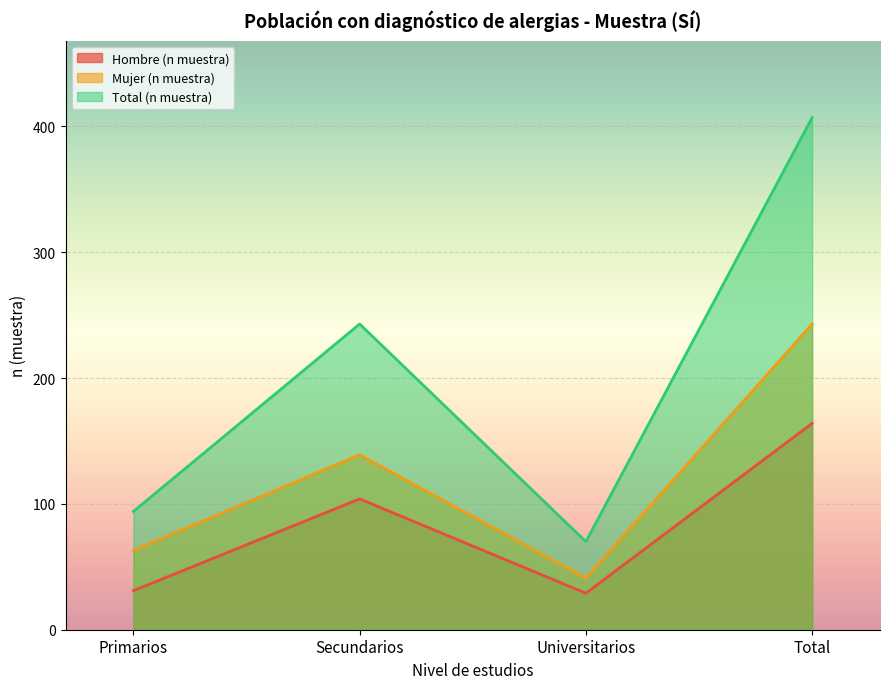

Reading left to right, extract all data points from this chart.

Hombre (n muestra): 31	104	29	164
Mujer (n muestra): 63	139	41	243
Total (n muestra): 94	243	70	407